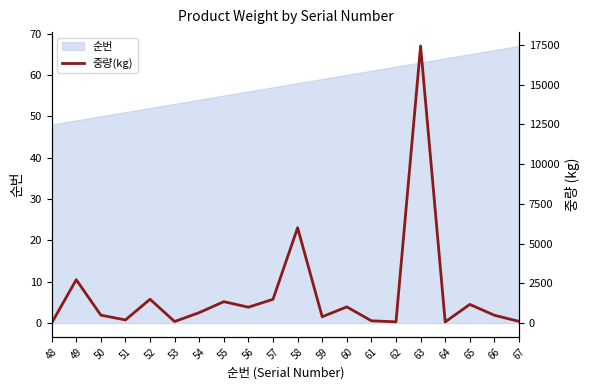

Does the chart have visible grid lines?

No